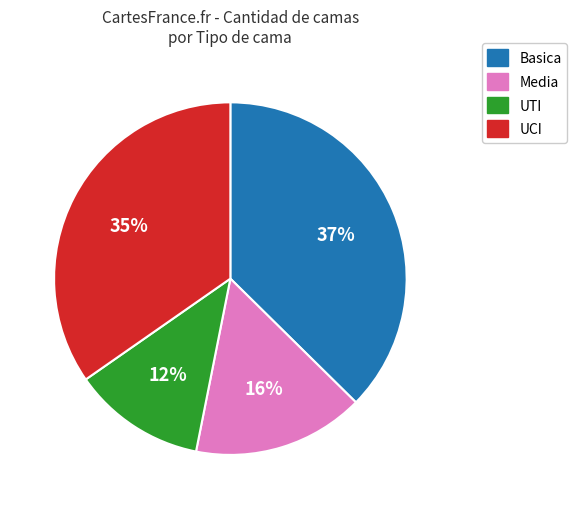

Is there a majority slice in this chart?

No